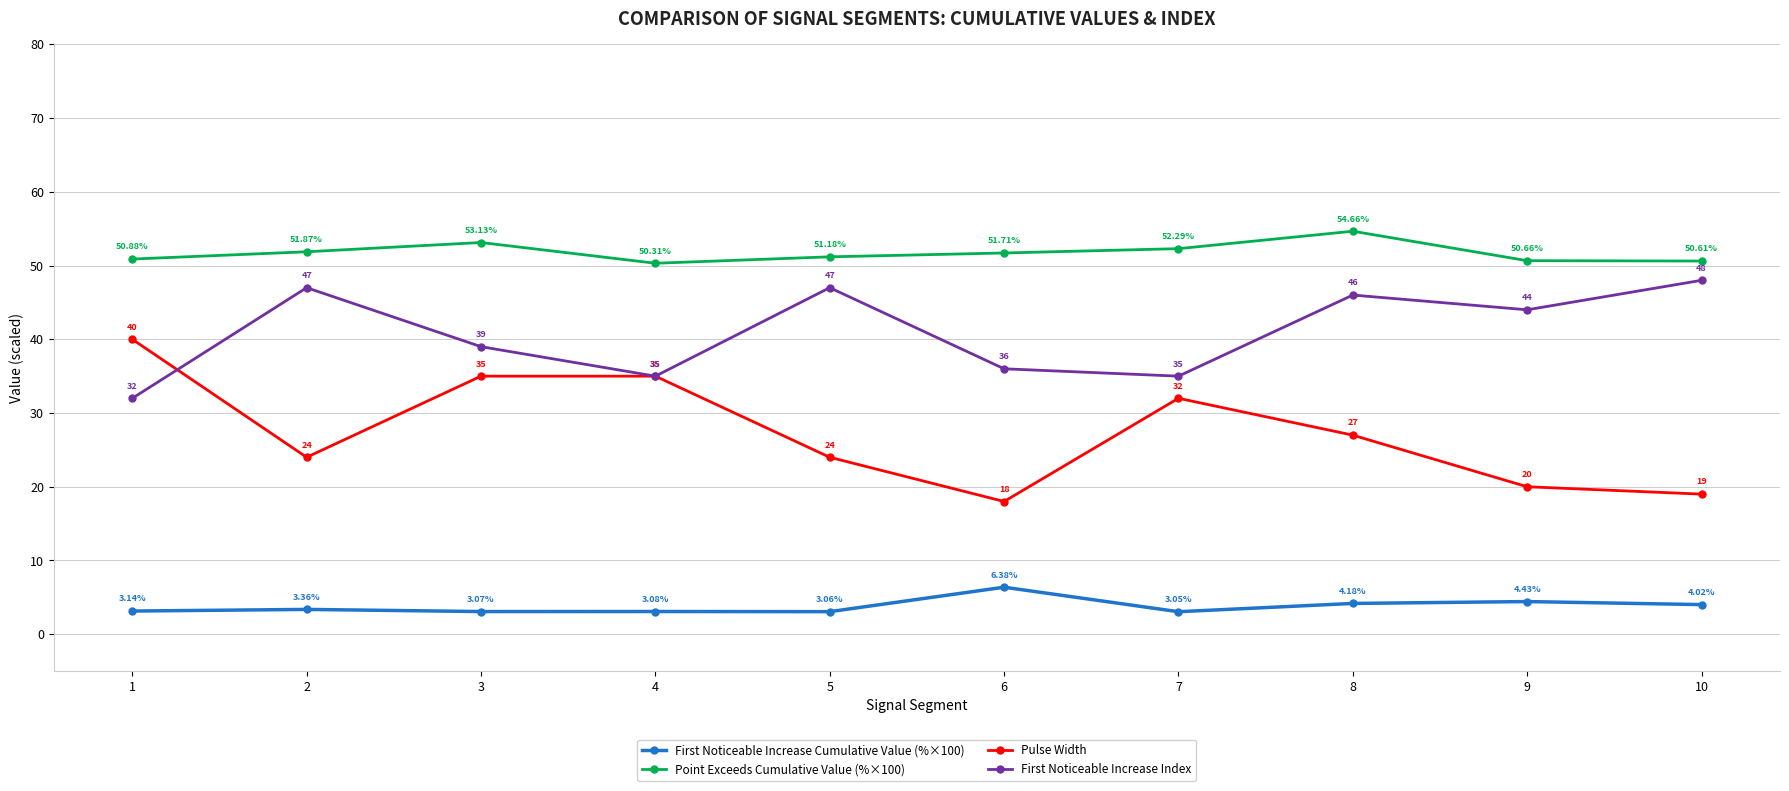

List the series in order of their overall mean, highest first.

Point Exceeds Cumulative Value (%×100), First Noticeable Increase Index, Pulse Width, First Noticeable Increase Cumulative Value (%×100)